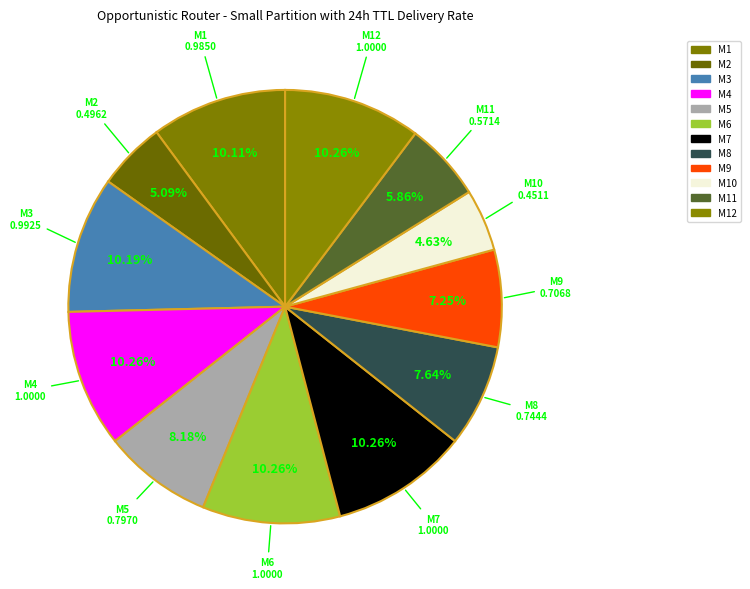

How many segments does this pie chart have?

12